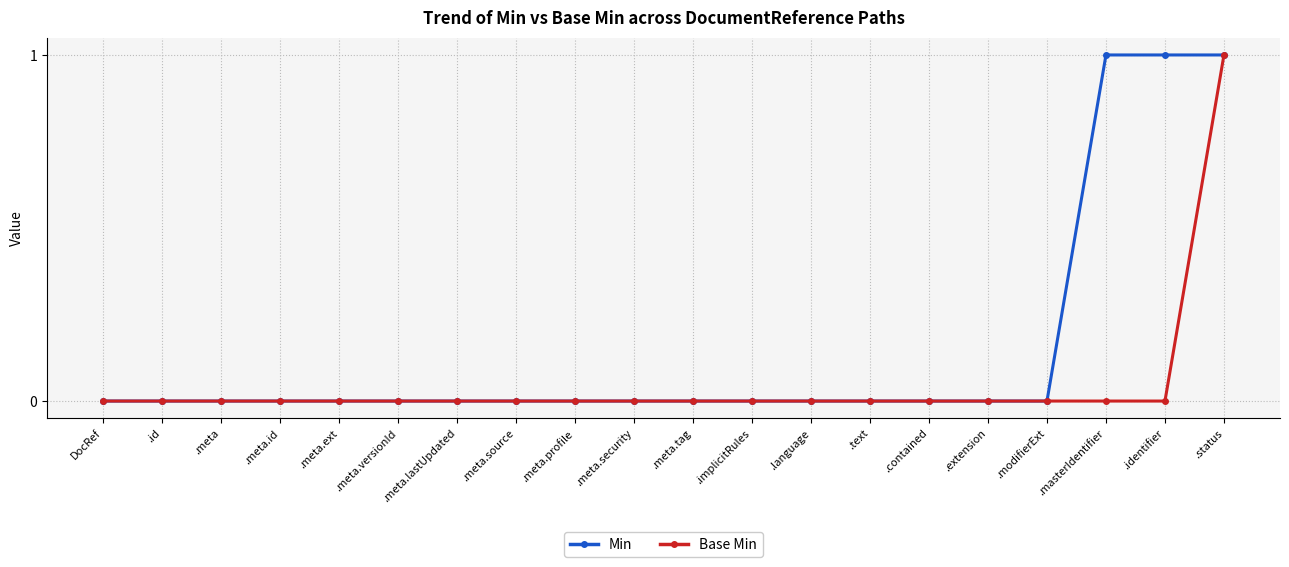

Reading left to right, what are all the values shown in this chart?

Min: DocRef=0	.id=0	.meta=0	.meta.id=0	.meta.ext=0	.meta.versionId=0	.meta.lastUpdated=0	.meta.source=0	.meta.profile=0	.meta.security=0	.meta.tag=0	.implicitRules=0	.language=0	.text=0	.contained=0	.extension=0	.modifierExt=0	.masterIdentifier=1	.identifier=1	.status=1
Base Min: DocRef=0	.id=0	.meta=0	.meta.id=0	.meta.ext=0	.meta.versionId=0	.meta.lastUpdated=0	.meta.source=0	.meta.profile=0	.meta.security=0	.meta.tag=0	.implicitRules=0	.language=0	.text=0	.contained=0	.extension=0	.modifierExt=0	.masterIdentifier=0	.identifier=0	.status=1